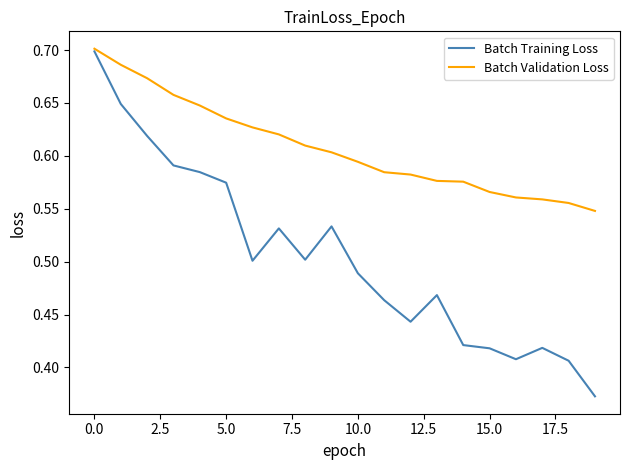

Which series has the largest range (max minus min)?

Batch Training Loss